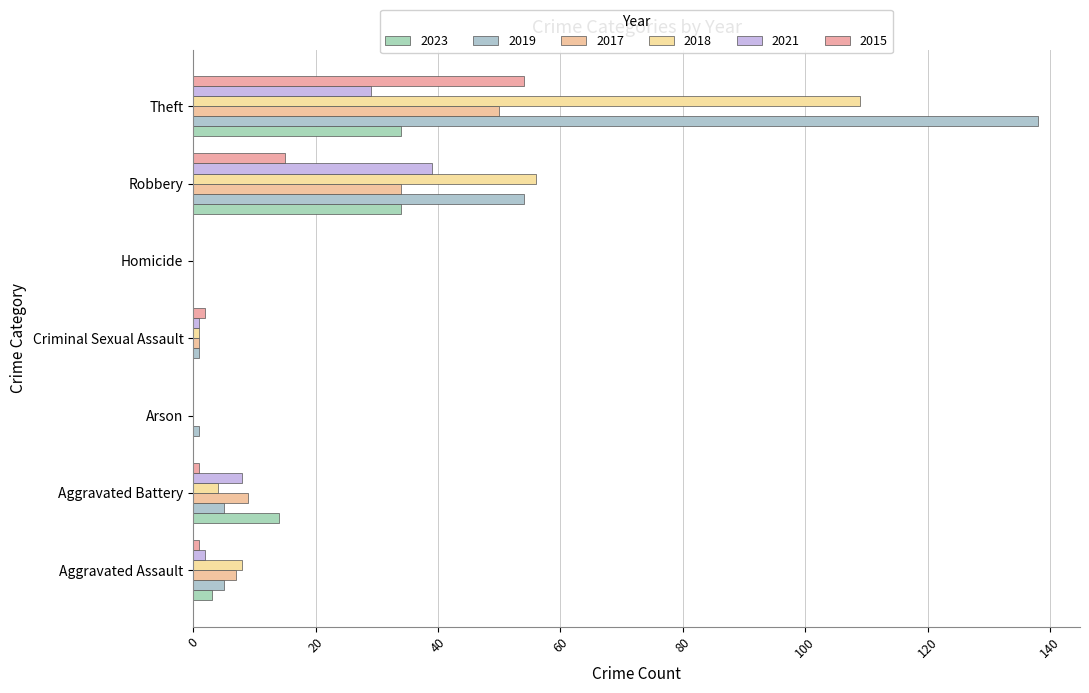

Is the value of 2017 at Theft greater than the value of 2015 at Theft?

No